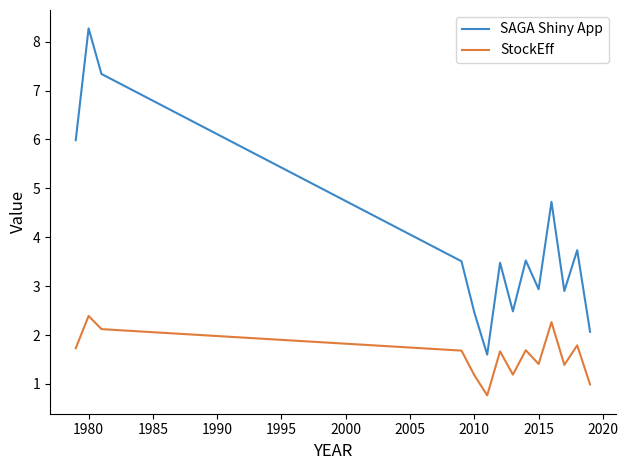

True or false: StockEff and SAGA Shiny App cross at least once.

False